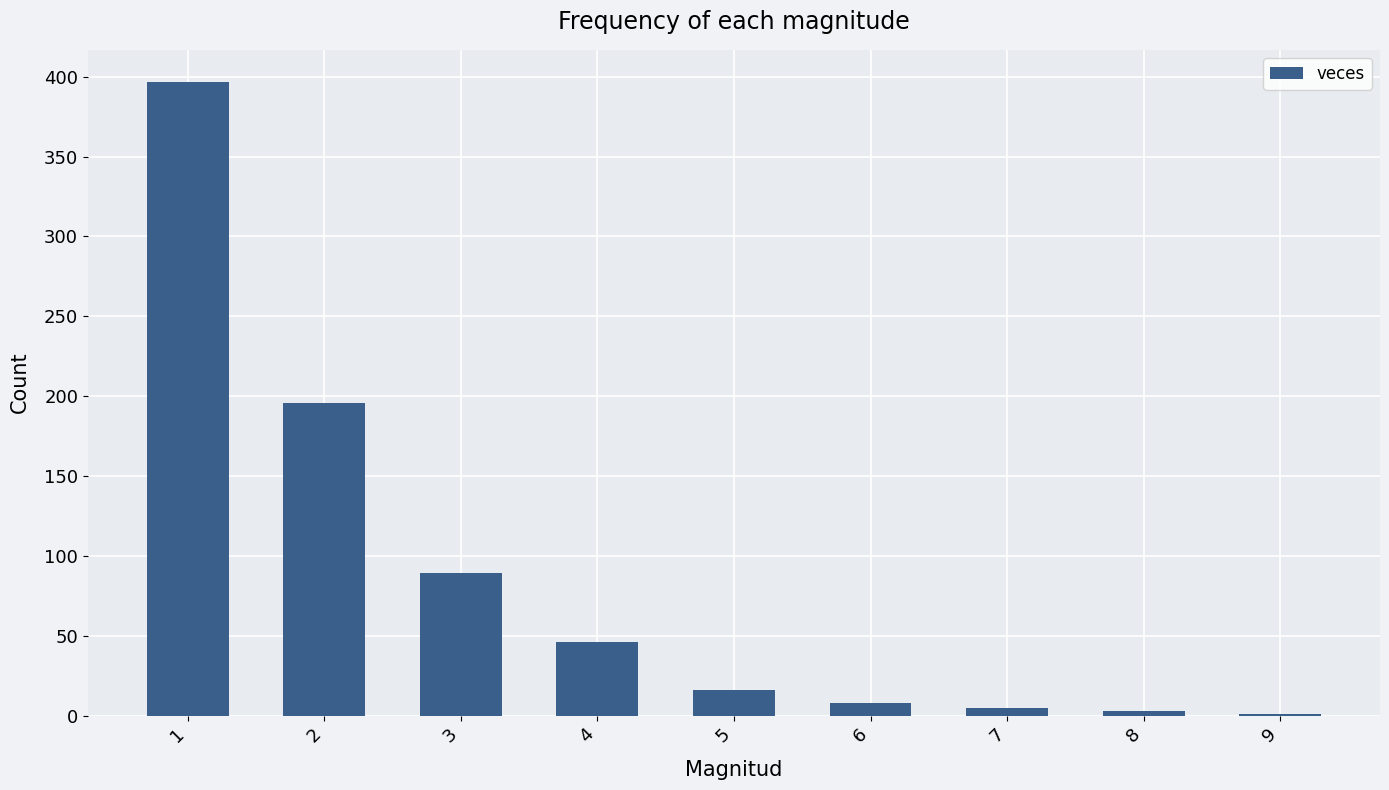

Reading right to left, extract all data points from this chart.

1	3	5	8	16	46	89	196	397